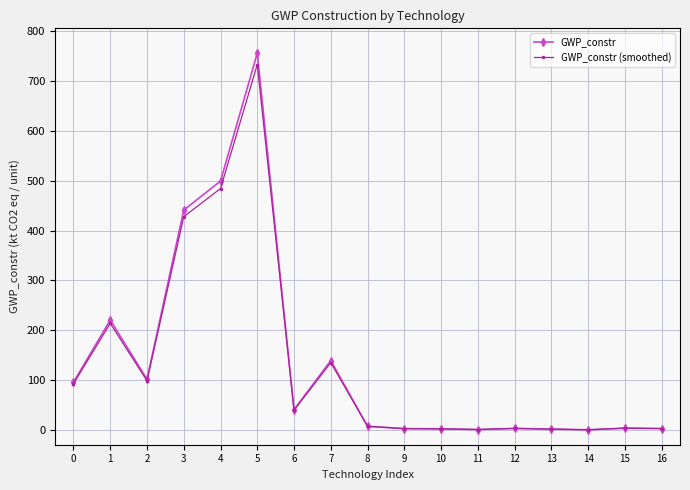

Is this an area chart (filled region under the line)?

No